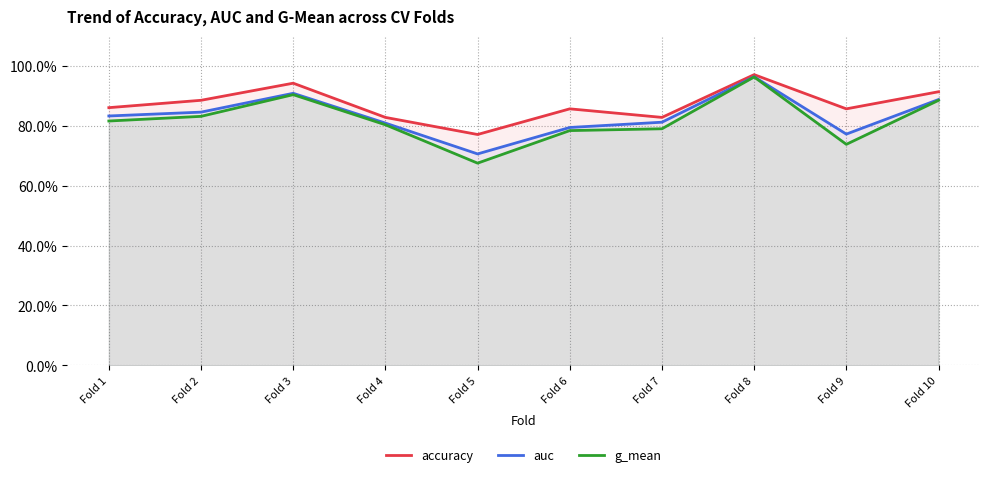

List the labels in order of auc value, largest first.

Fold 8, Fold 3, Fold 10, Fold 2, Fold 1, Fold 7, Fold 4, Fold 6, Fold 9, Fold 5